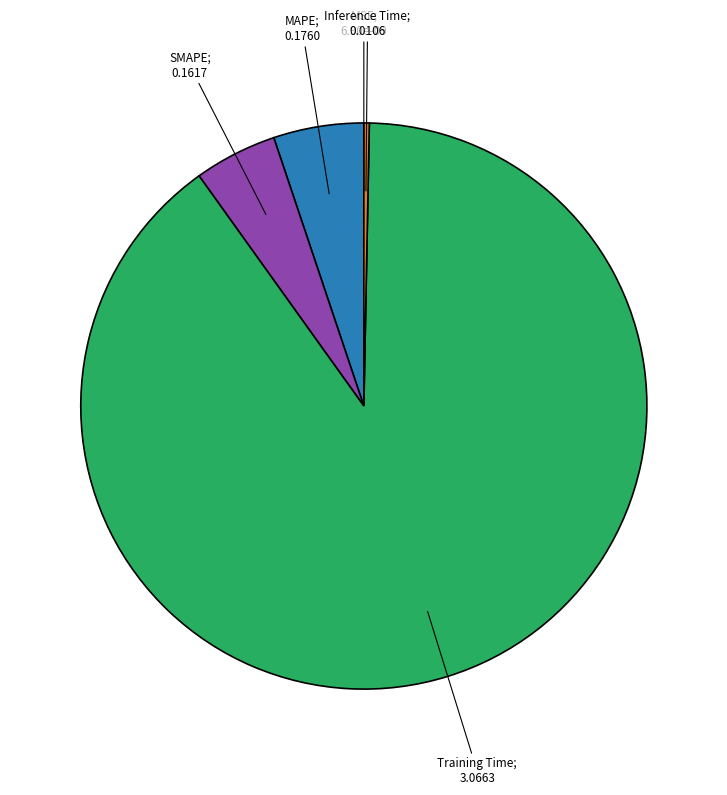

Is there any slice that represents more than half of the pie?

Yes